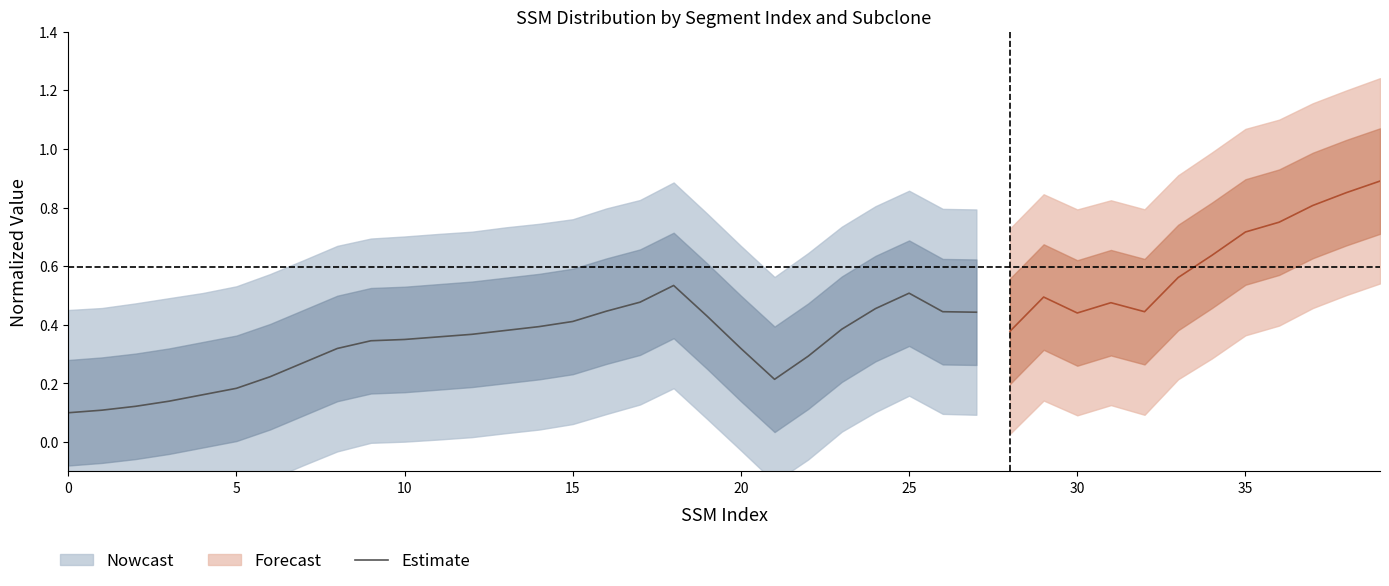

What is the minimum value shown in the chart?

0.1